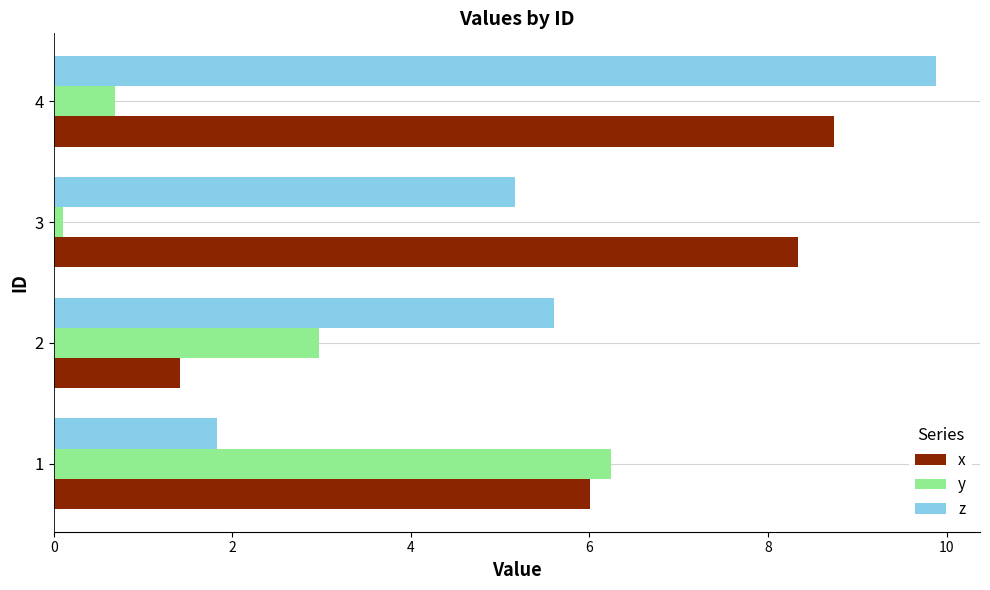

At which label does y reach its minimum?

3